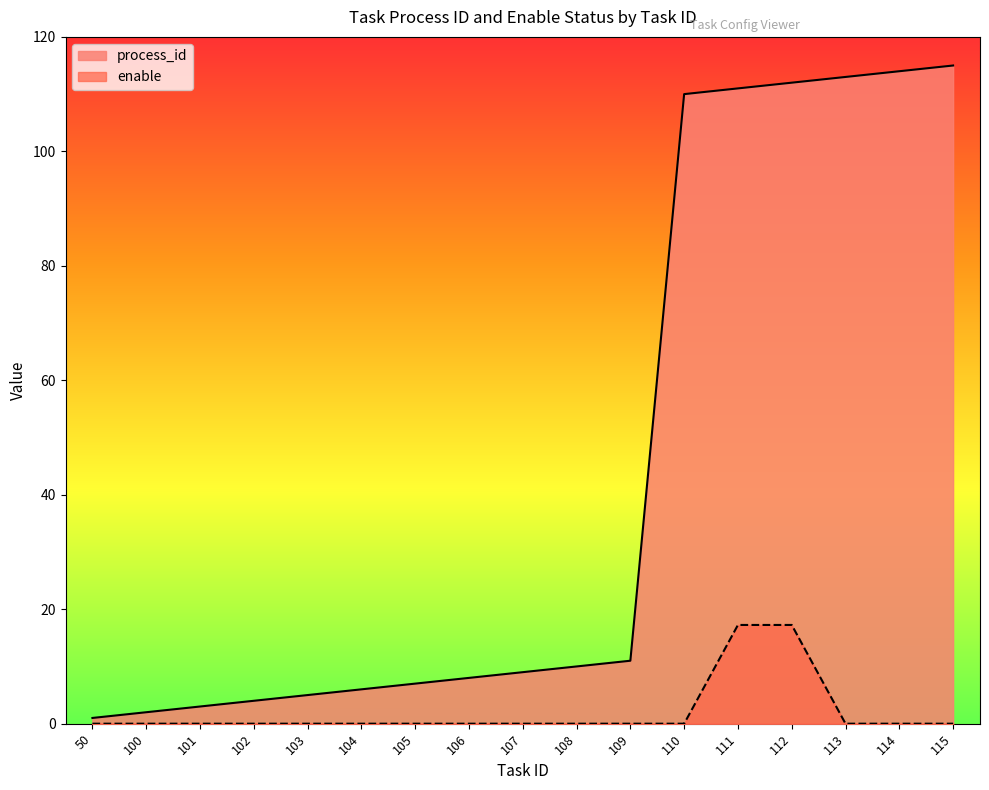

What is the difference between the highest and lowest values at 100?

2.0